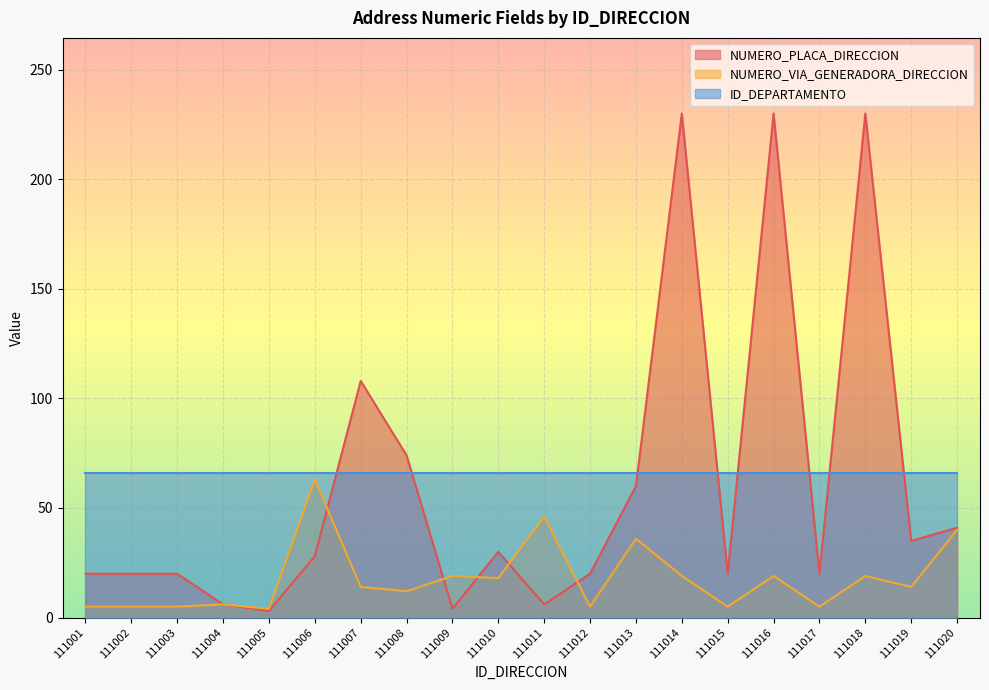

What is the minimum value for NUMERO_PLACA_DIRECCION?

3